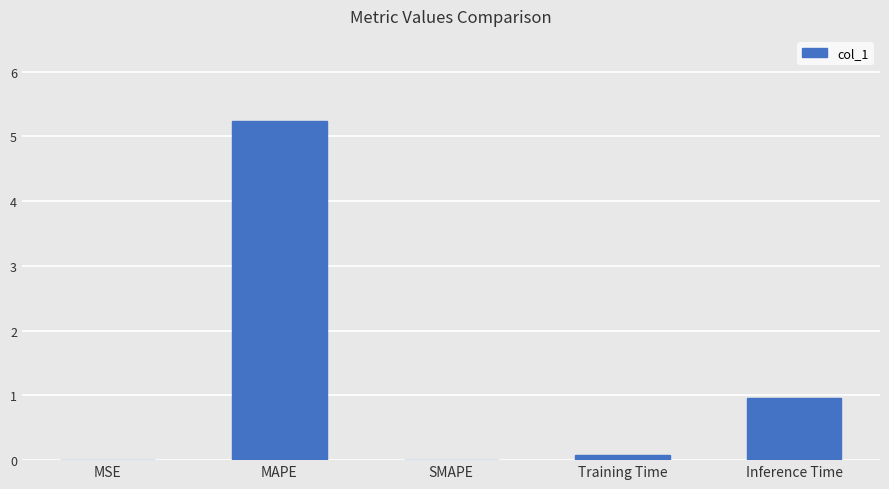

The chart shows a value of -2.4 at SMAPE. True or false?

False